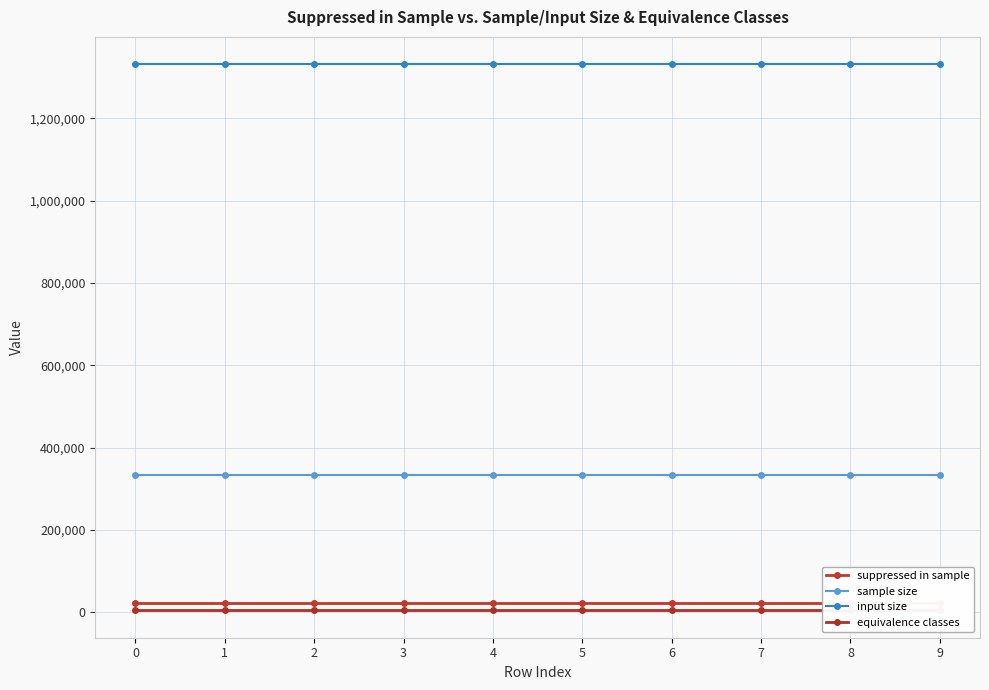

Between 1 and 9, which series saw the biggest shift?

suppressed in sample